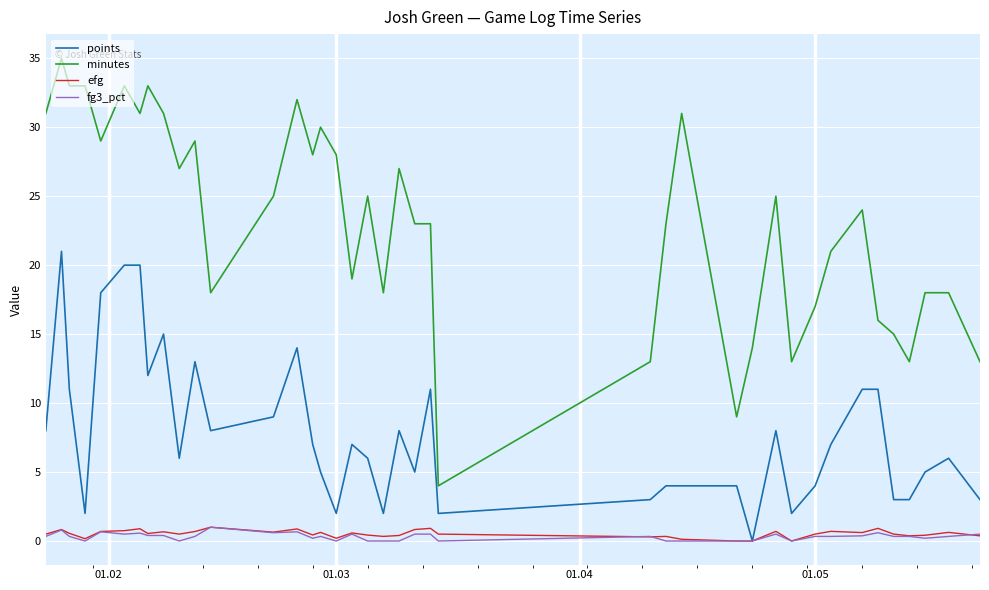

True or false: minutes and fg3_pct cross at least once.

False